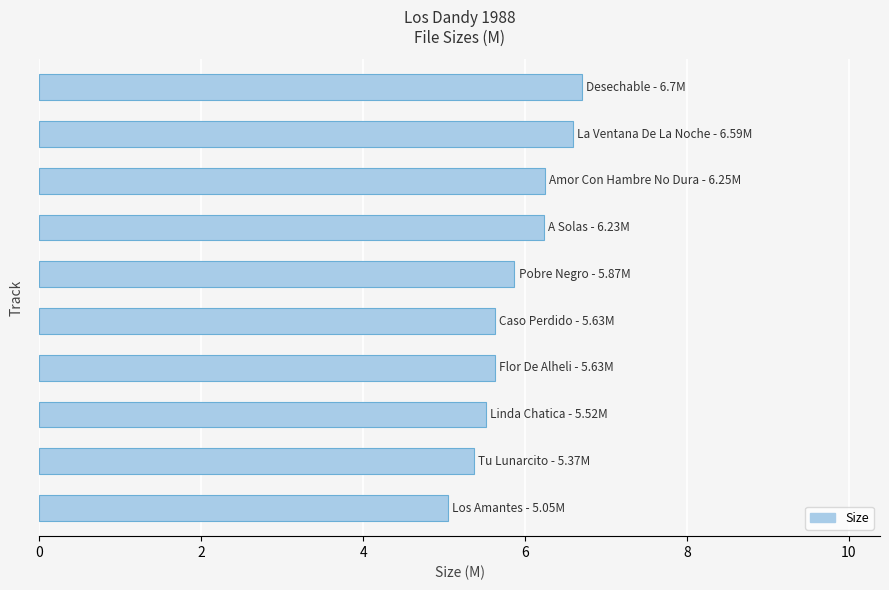

What is the difference between the second highest and second lowest values?

1.2